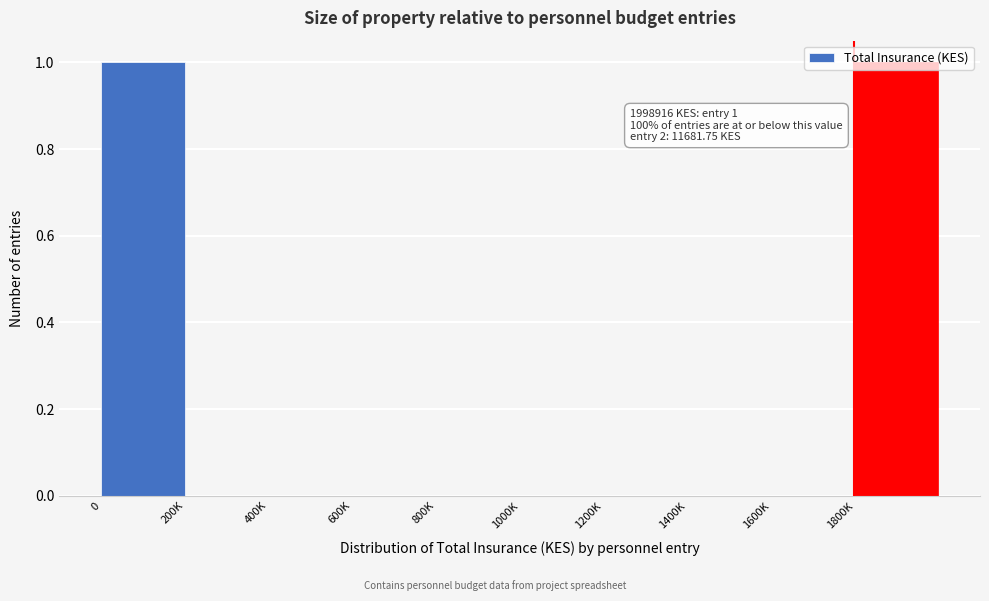

What is the change in value from 600K to 1800K?

+1